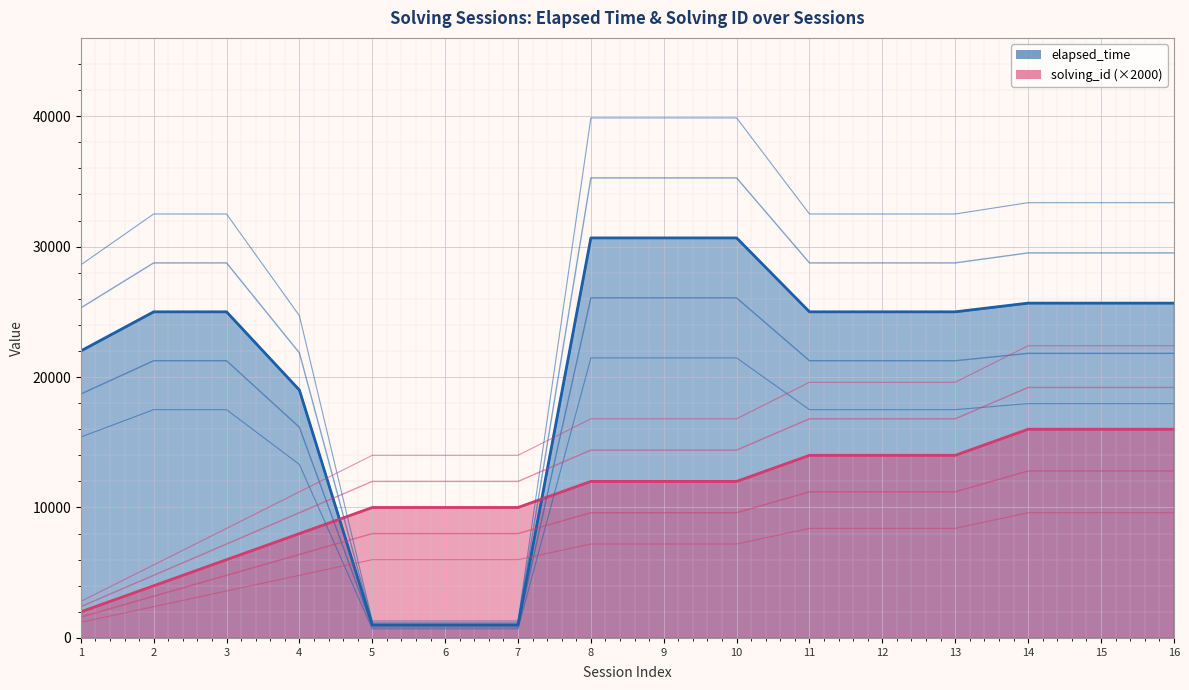

What is the difference between the solving_id values at 8 and 6?

2000.0